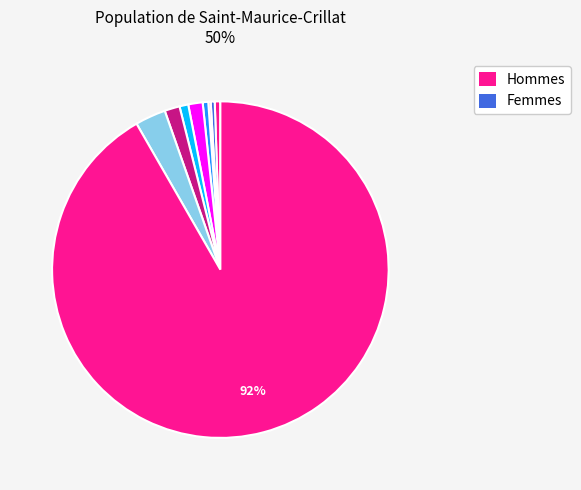

Count the number of slices in the pie.

9